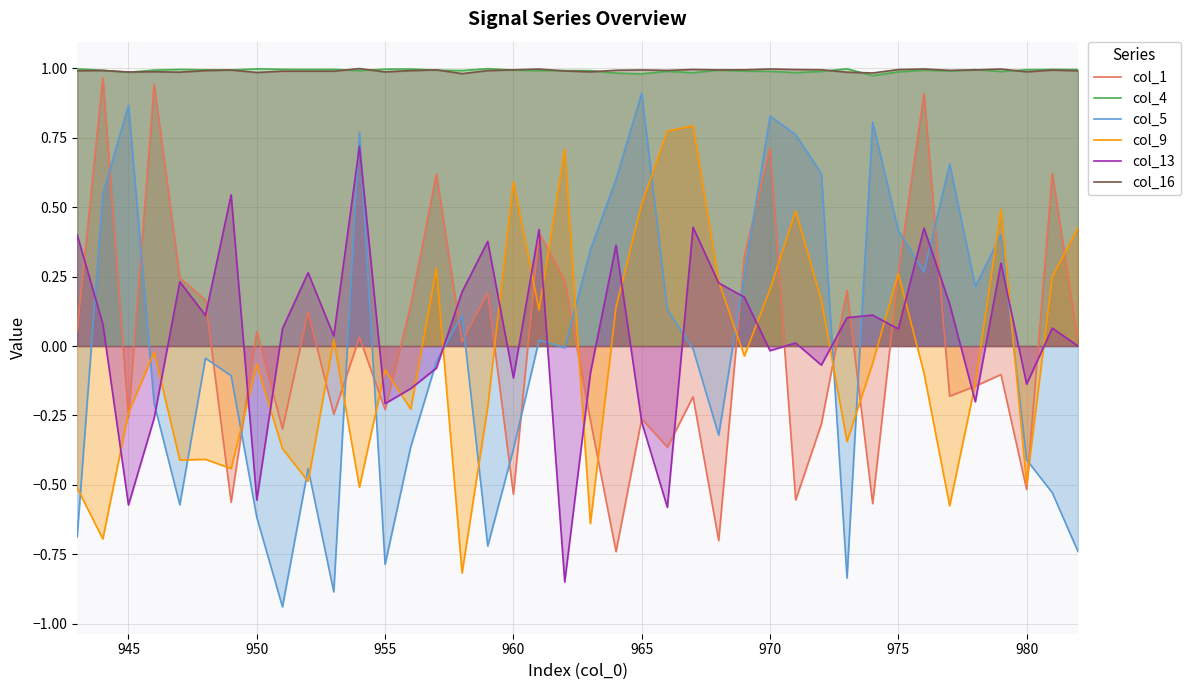

Is it true that col_5 equals 1.5 at 945?

False